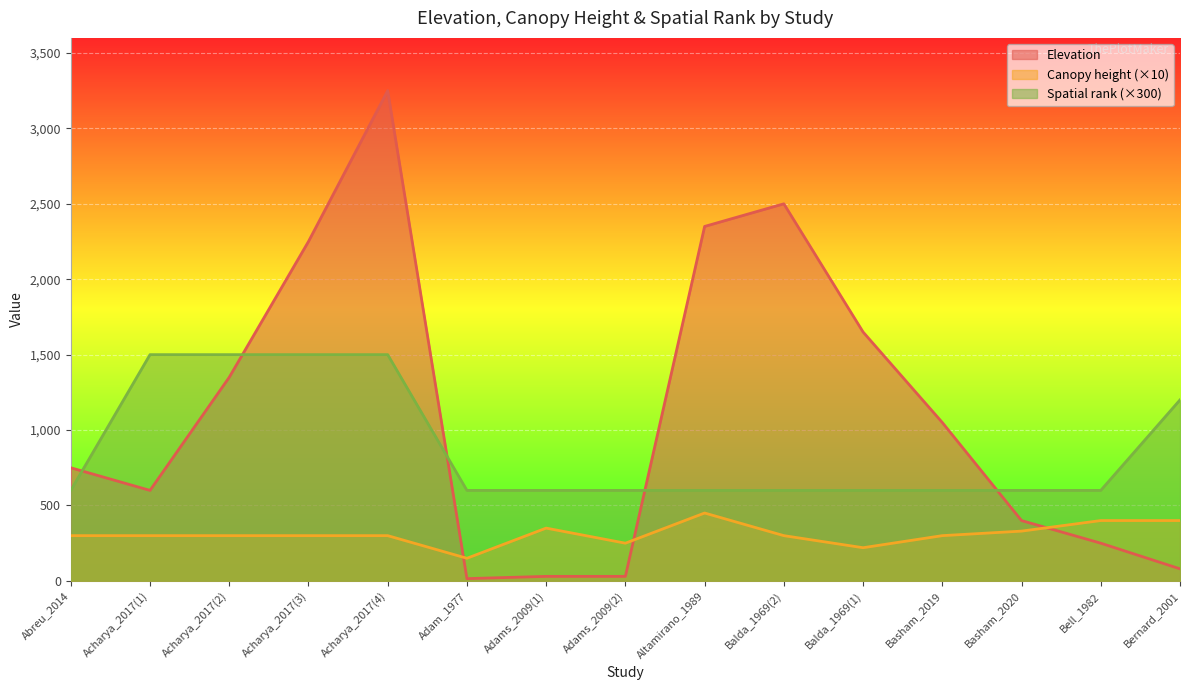

What are all the series names shown in the legend?

Elevation, Canopy height (×10), Spatial rank (×300)